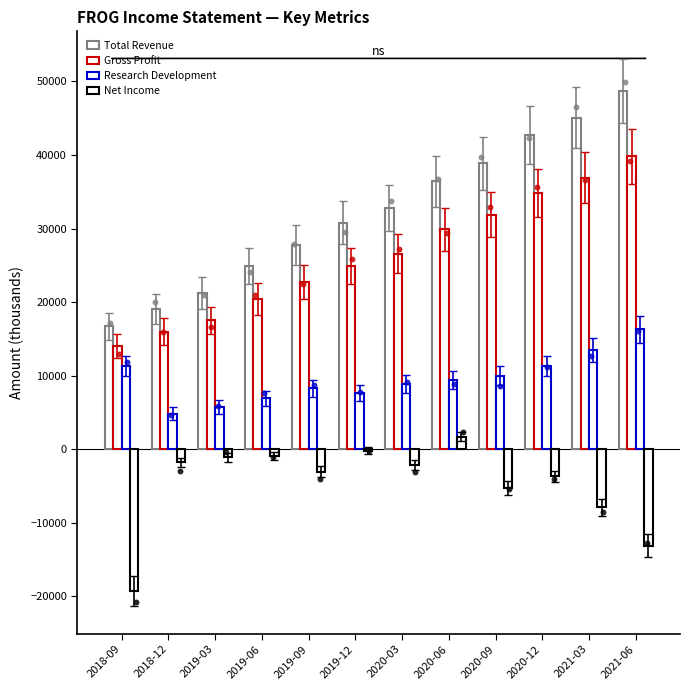

Which series has the largest Y range (max minus min)?

Total Revenue